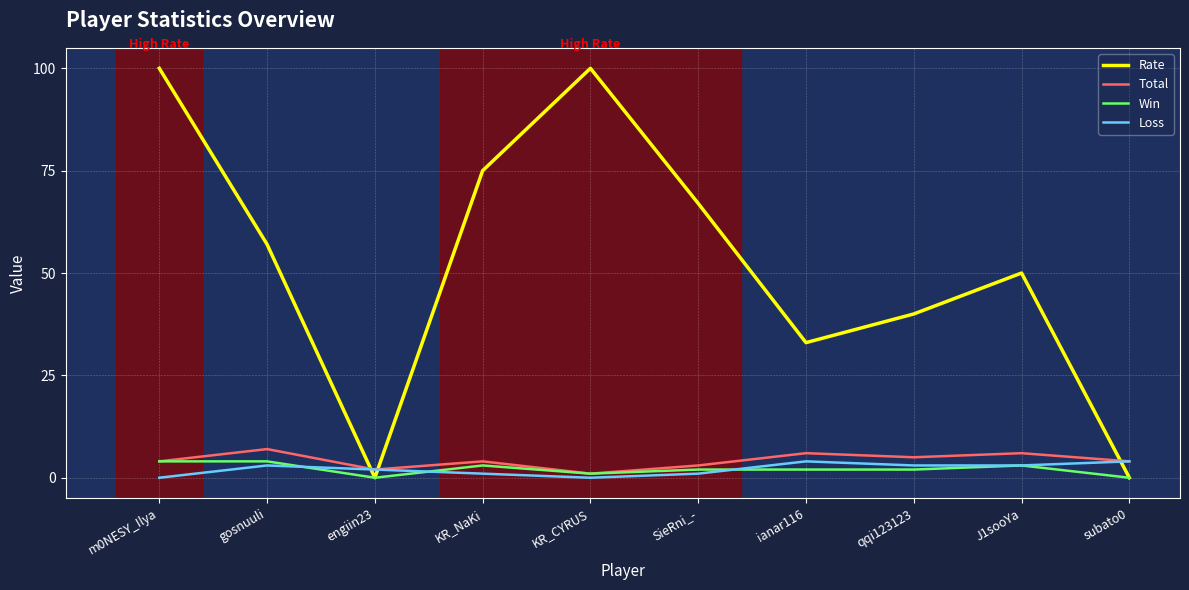

Reading left to right, transcribe all the data shown in this chart.

Rate: 100	57	0	75	100	67	33	40	50	0
Total: 4	7	2	4	1	3	6	5	6	4
Win: 4	4	0	3	1	2	2	2	3	0
Loss: 0	3	2	1	0	1	4	3	3	4